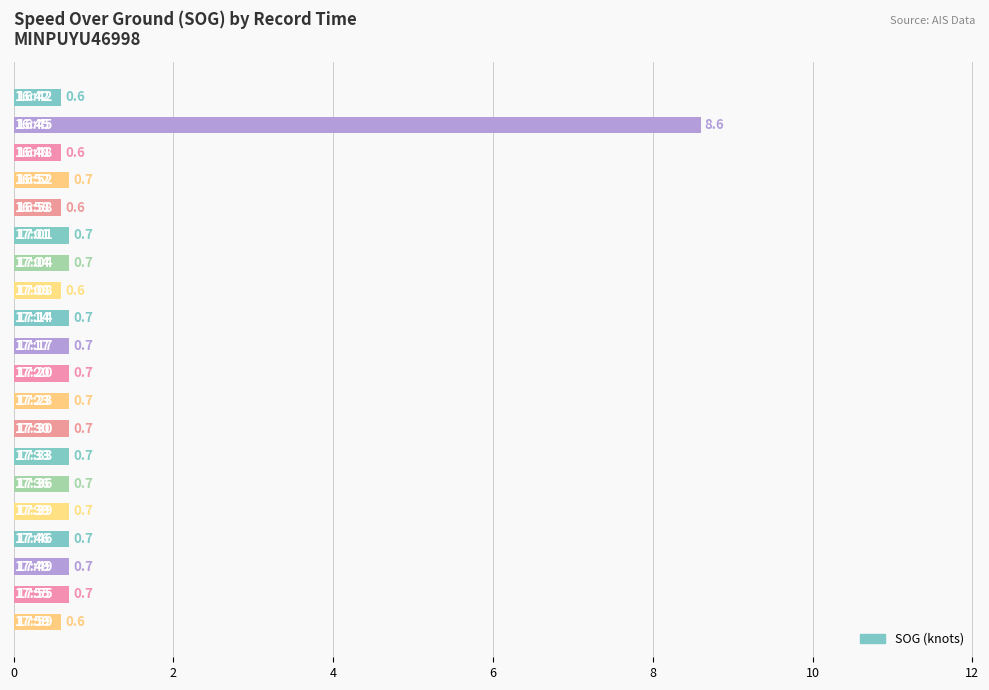

What is the sum of all values?

21.4